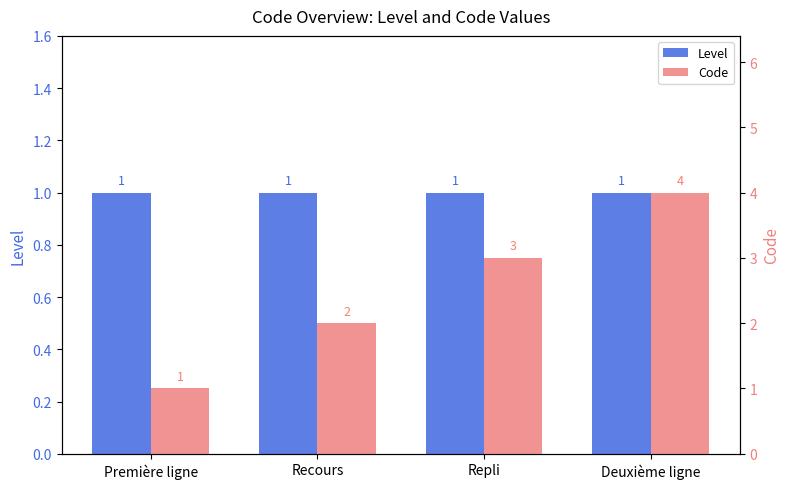

Is it true that Level equals 1 at Deuxième ligne?

True